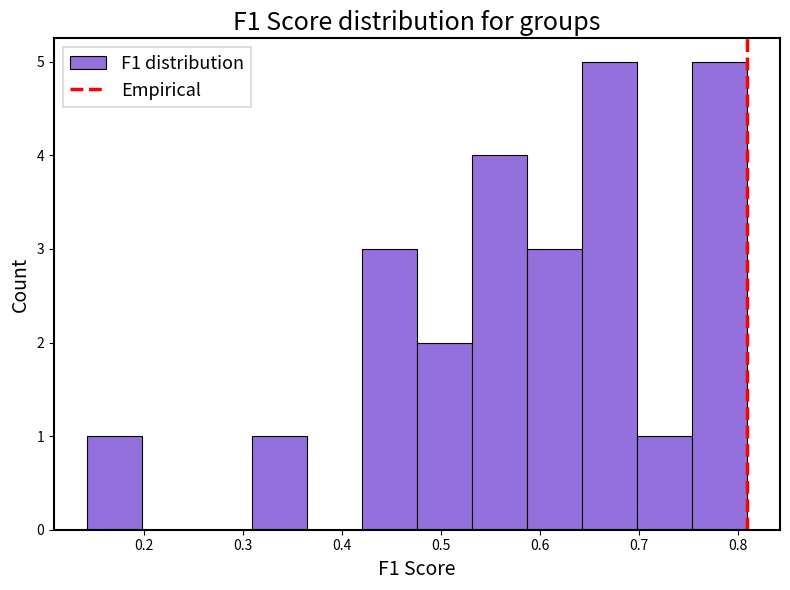

How tall is the bar that spans 0.59 to 0.64 on the x-axis? Neither the bar edges nor the heights are printed on the chart, so give them approximately, as read against the axes.

3